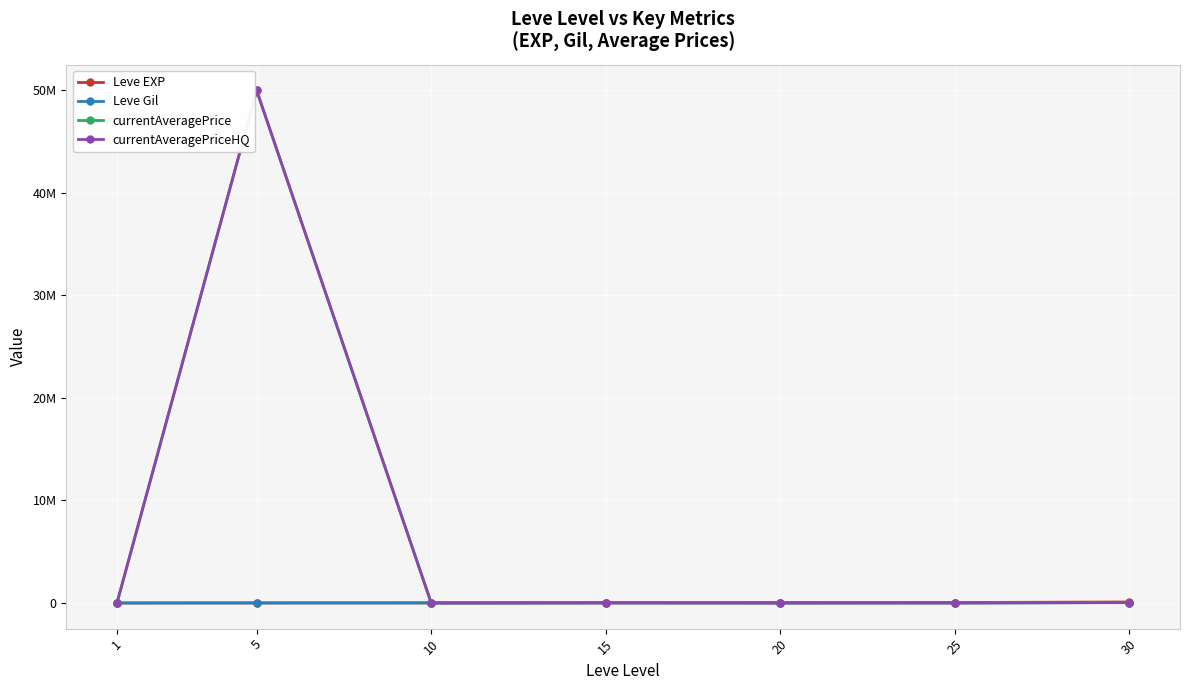

What are all the series names shown in the legend?

Leve EXP, Leve Gil, currentAveragePrice, currentAveragePriceHQ